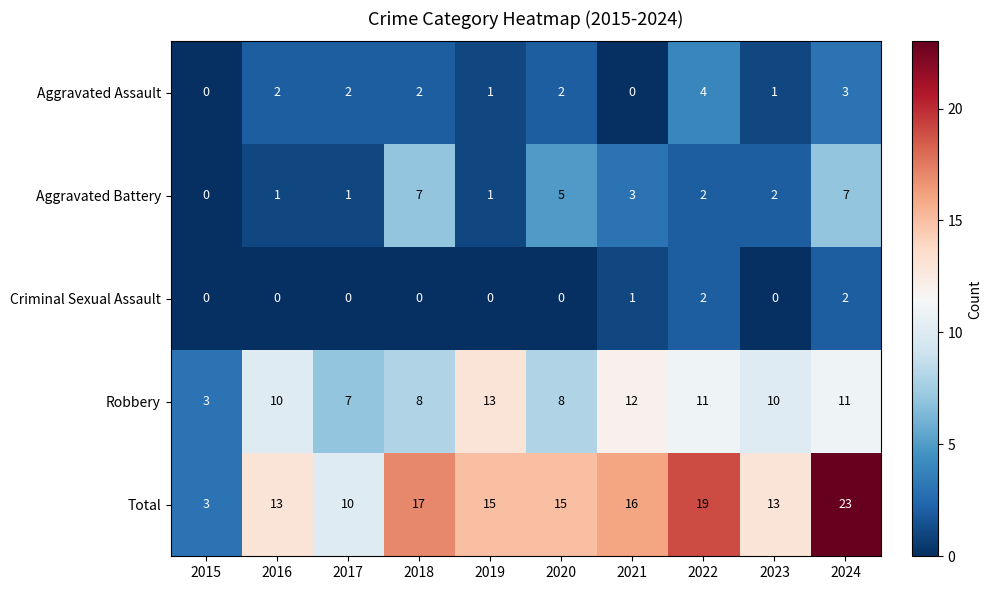

Which series has the largest total across all categories?

Total